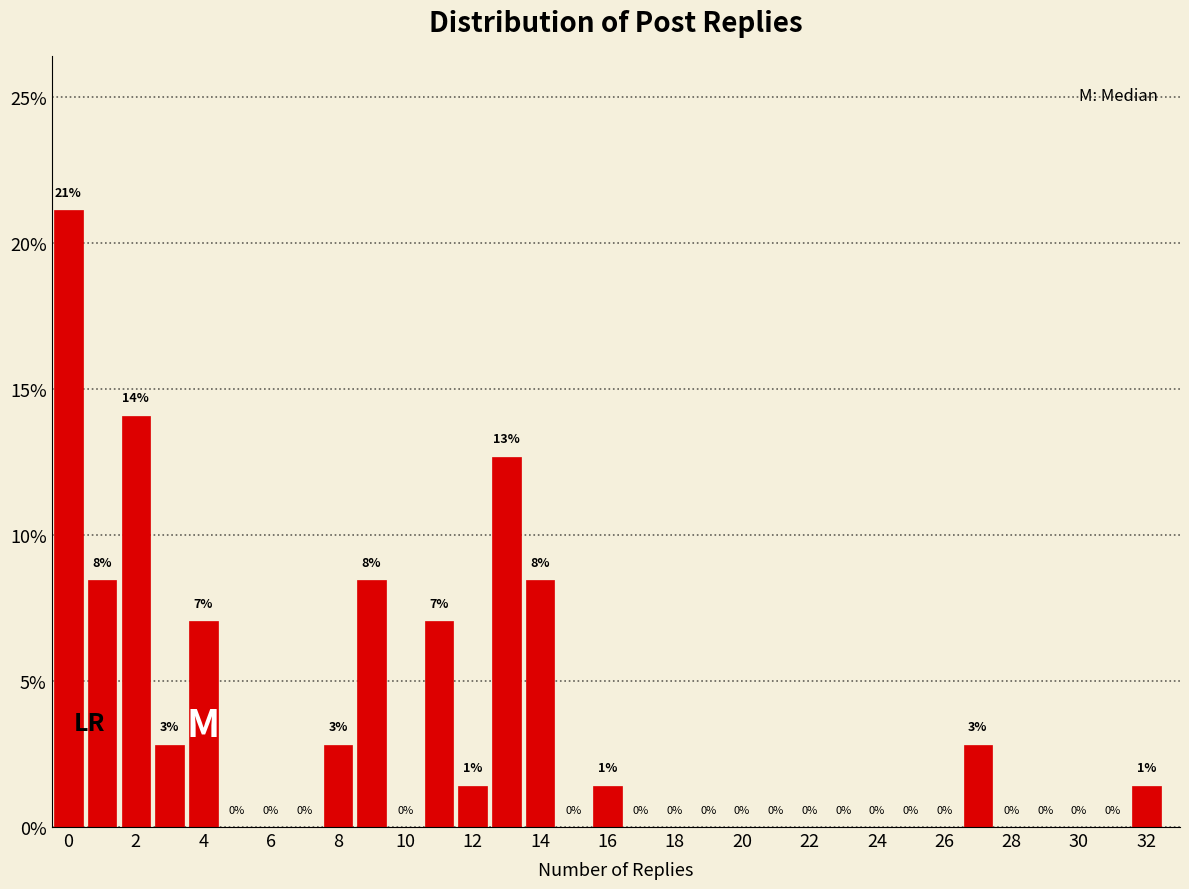

Over which range of the x-axis is the bar tallest?

-0.5 to 0.5